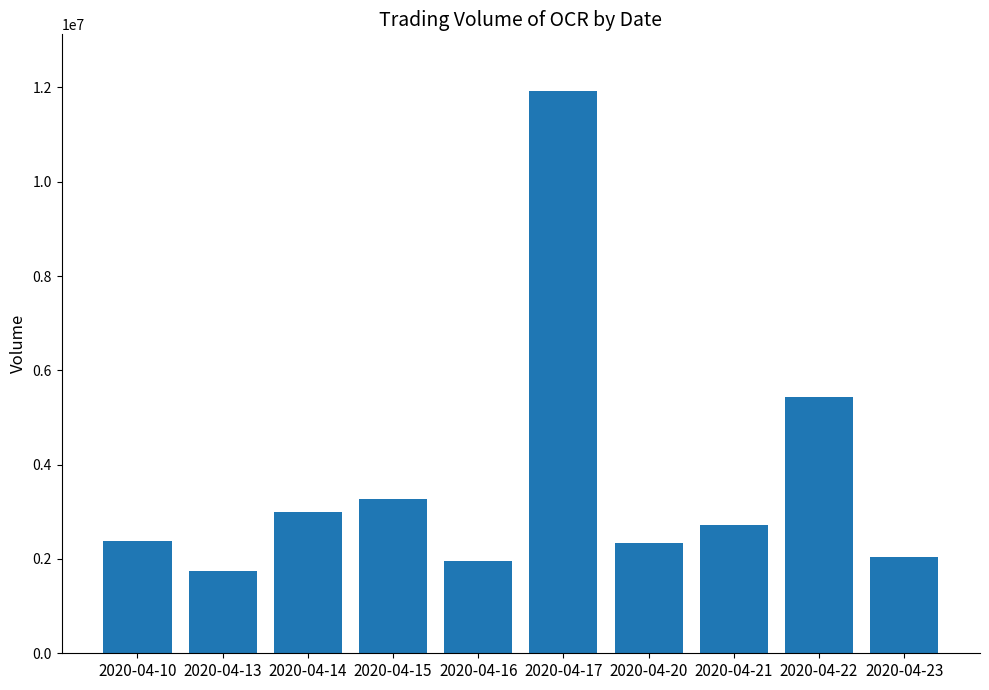

Where is the data nearest to the value 6841800?

2020-04-22